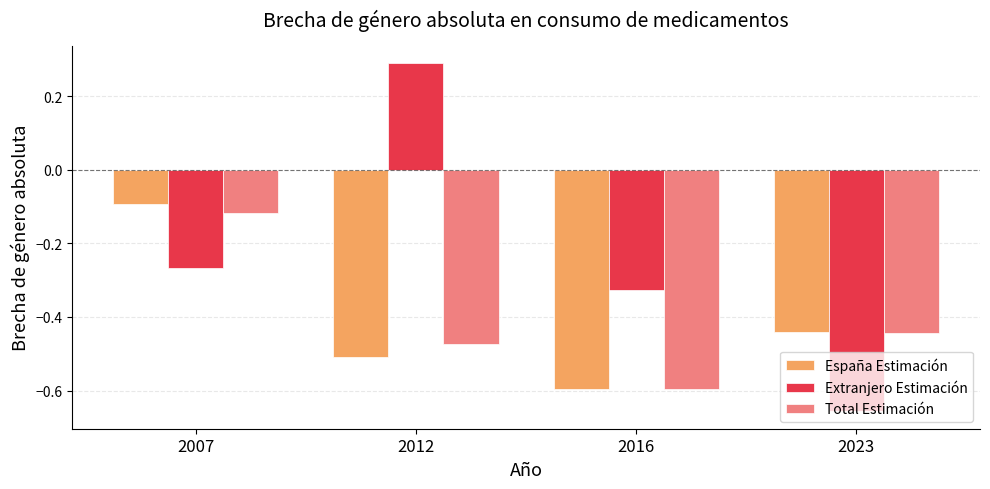

What is the spread (max minus min) of values at 2023?

0.2